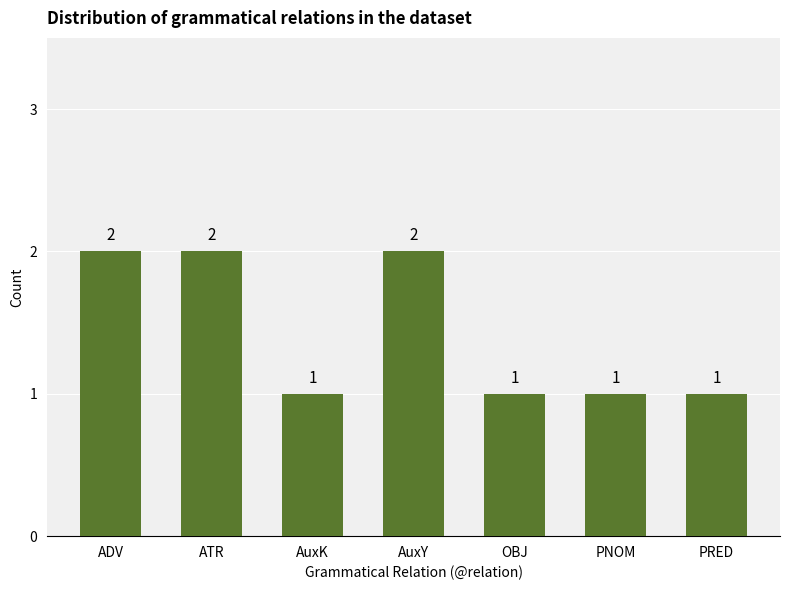

What is the maximum value shown in the chart?

2